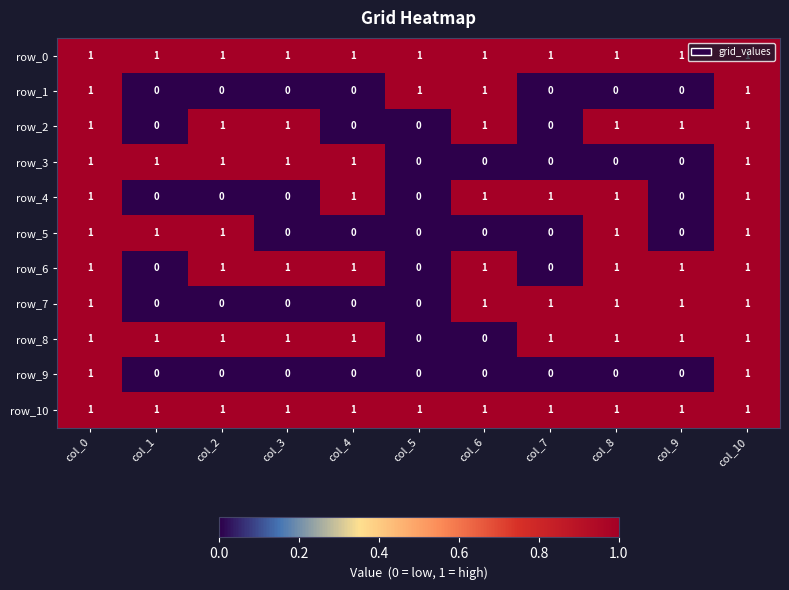

Count the row_3 values in the range 0 to 1.

11